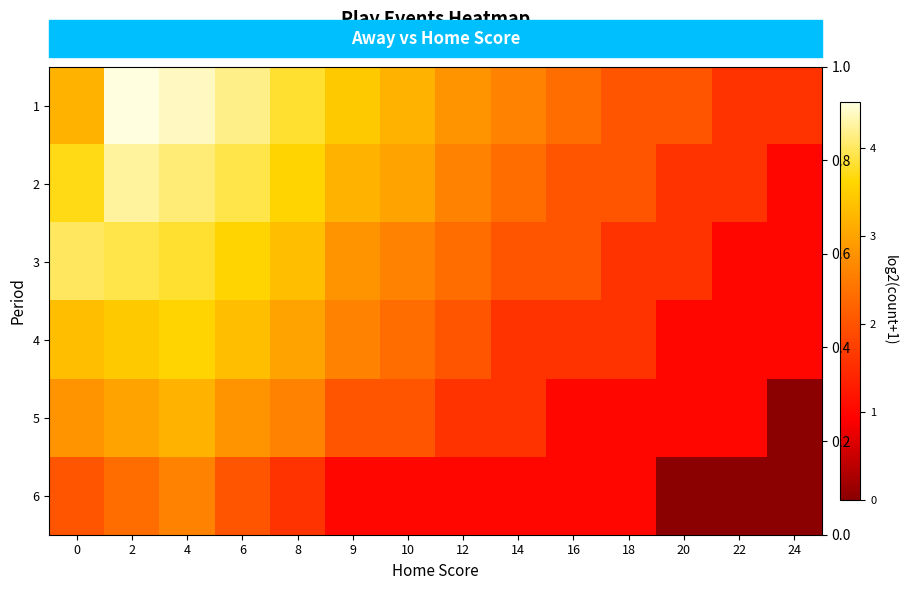

Between 16 and 18, which is larger?

16